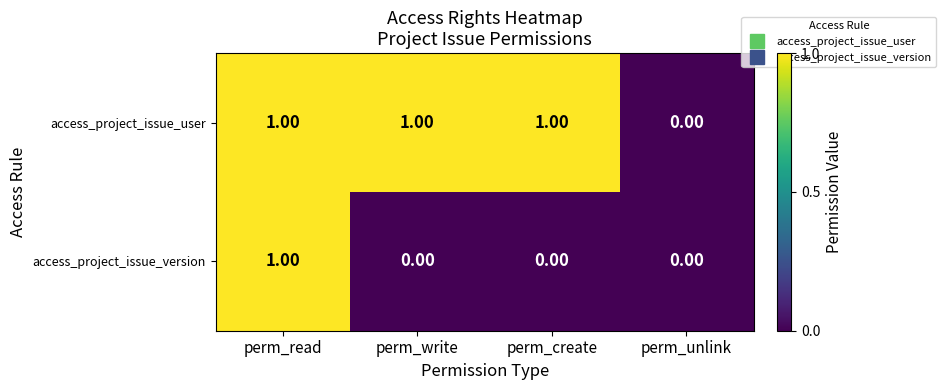

Which series has the largest total across all categories?

access_project_issue_user